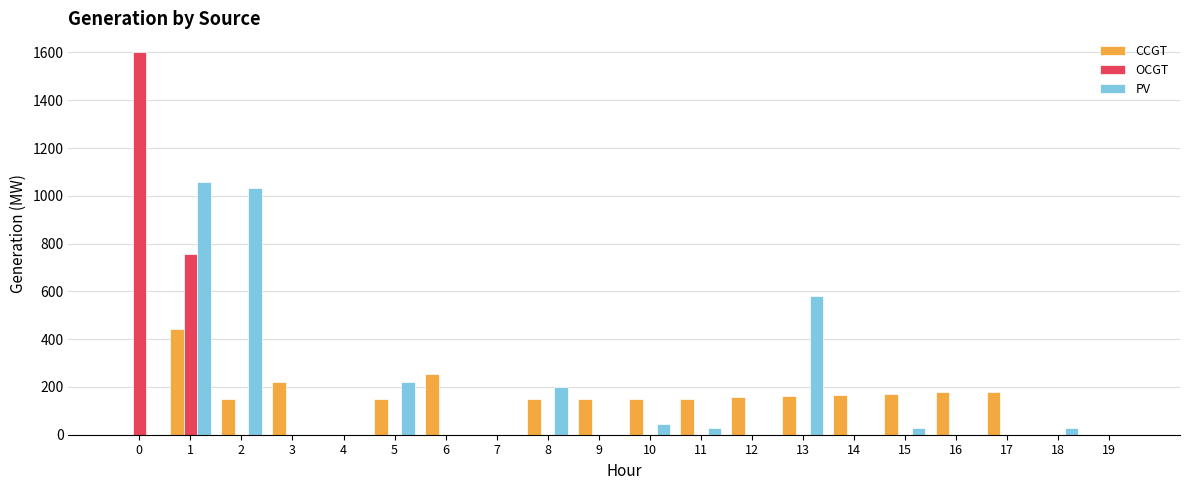

Is the value of PV at 1 greater than the value of CCGT at 15?

Yes